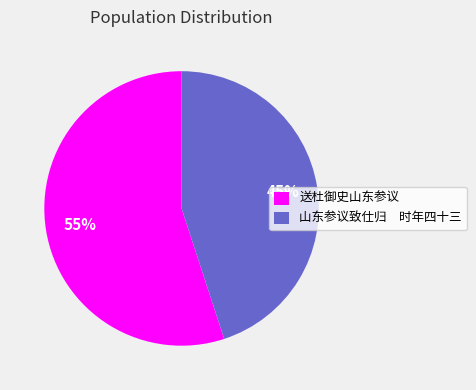

Is there any slice that represents more than half of the pie?

Yes